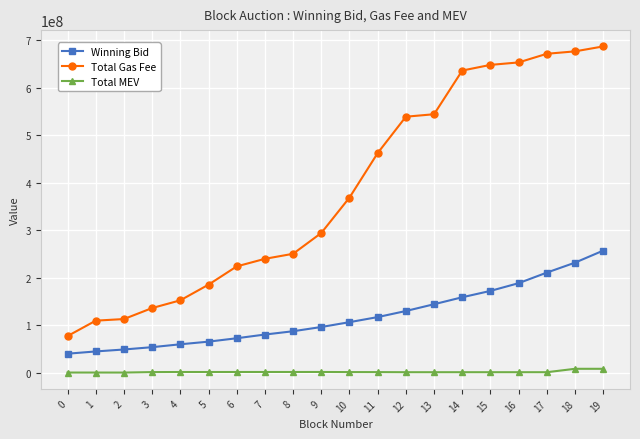

Is the value of Total Gas Fee at 2 greater than the value of Winning Bid at 19?

No